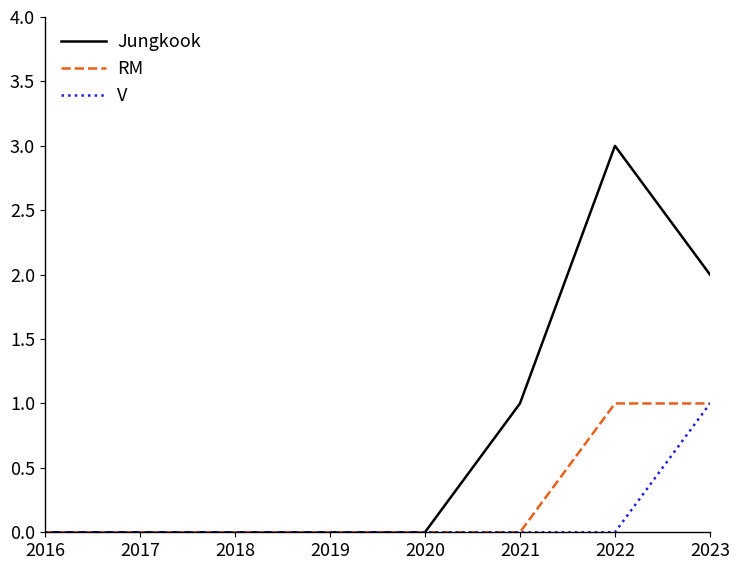

Rank the series by their average value, from lowest to highest.

V, RM, Jungkook